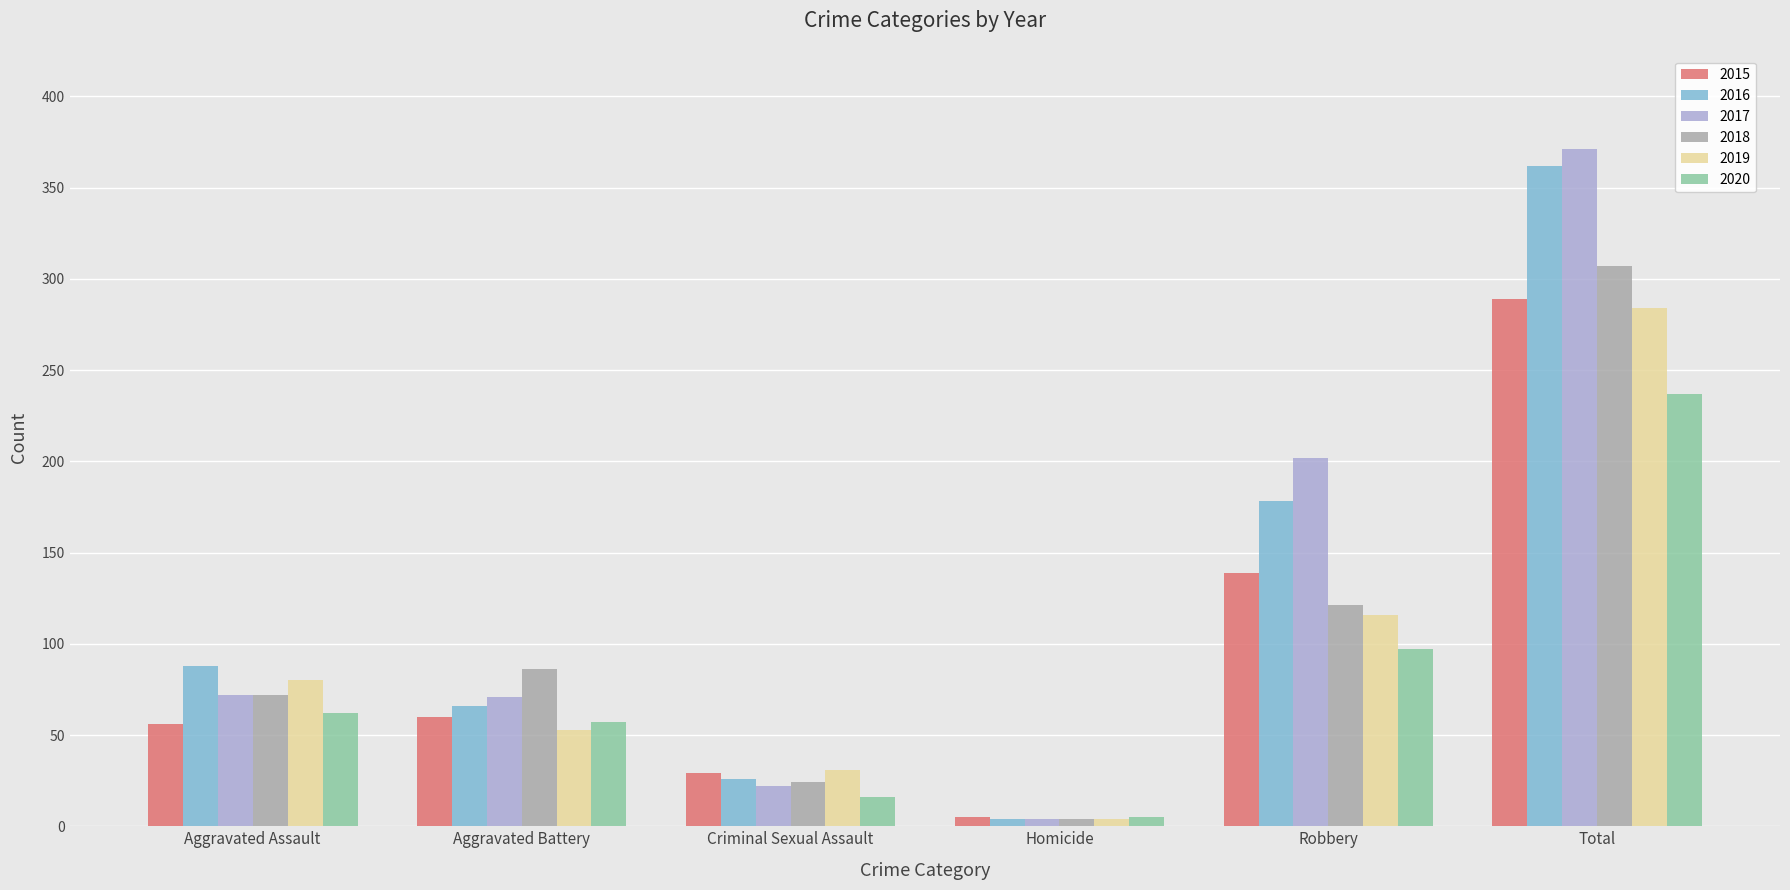

Which series has the largest range (max minus min)?

2017